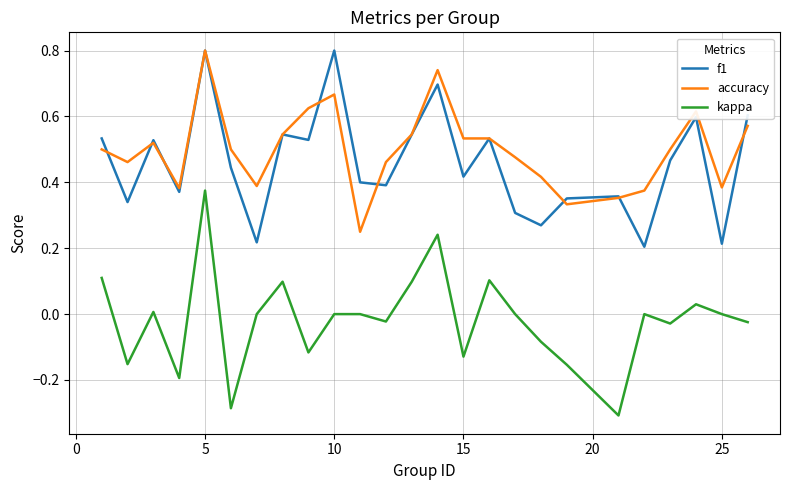

What is the maximum value shown in the chart?

0.8